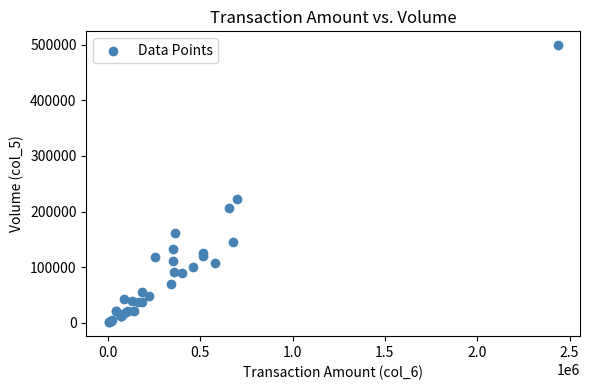

What Y value in the scatter plot is closest to 250000?

222000